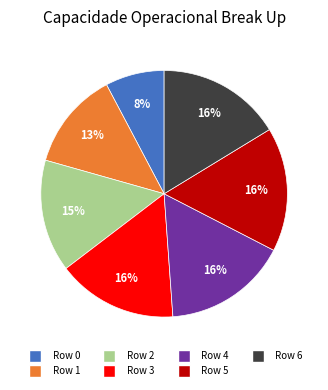

Which category has the smallest portion of the pie?

Row 0